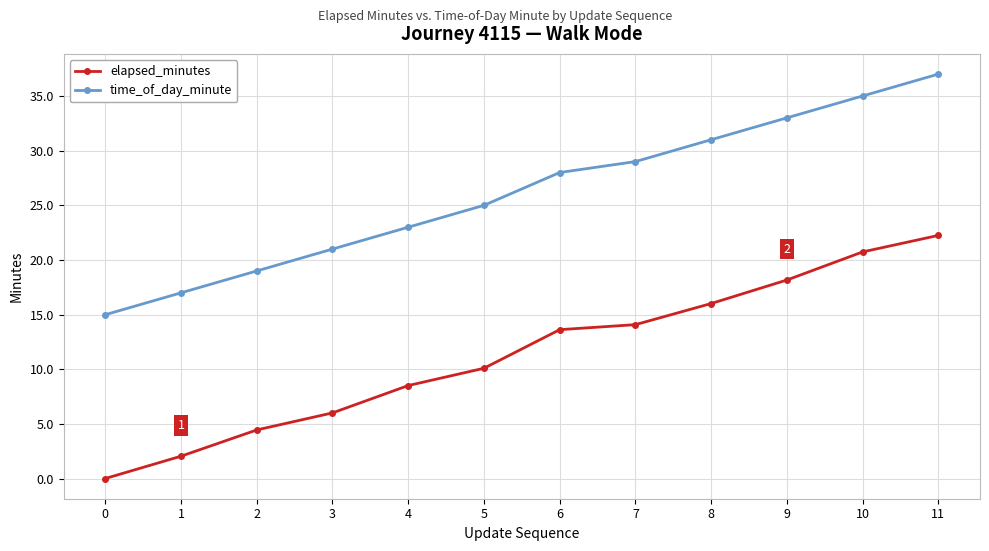

What is the greatest value displayed?

37.0